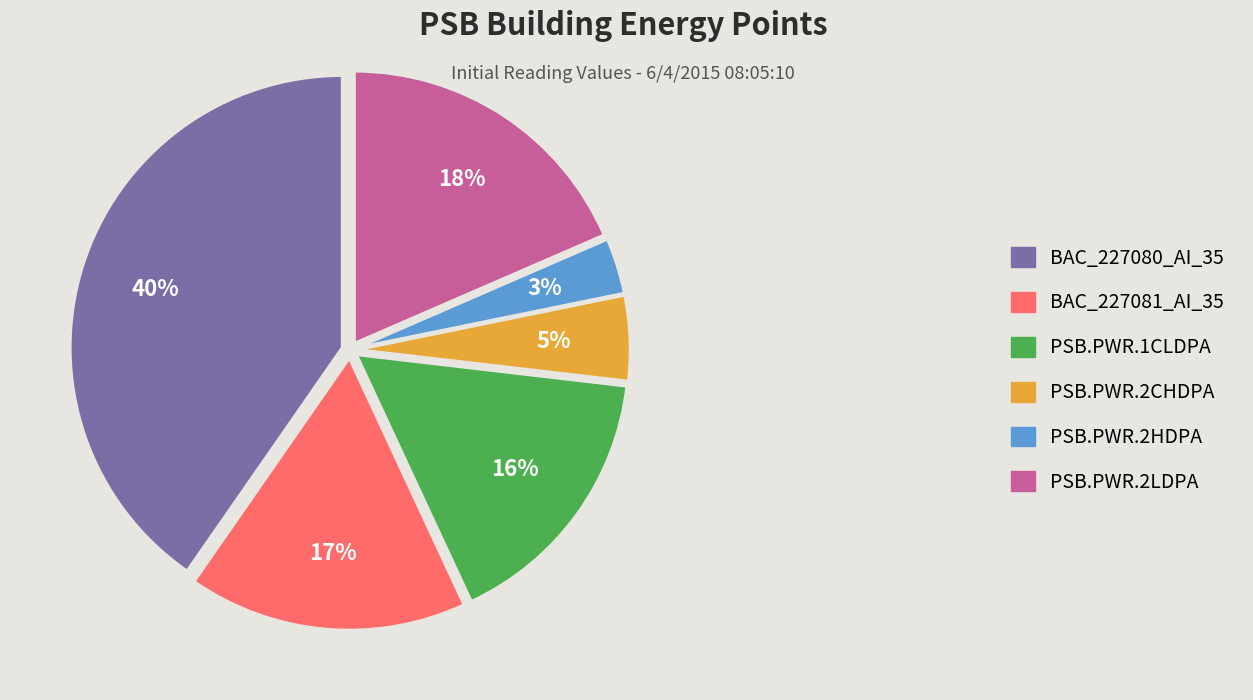

Is there a majority slice in this chart?

No